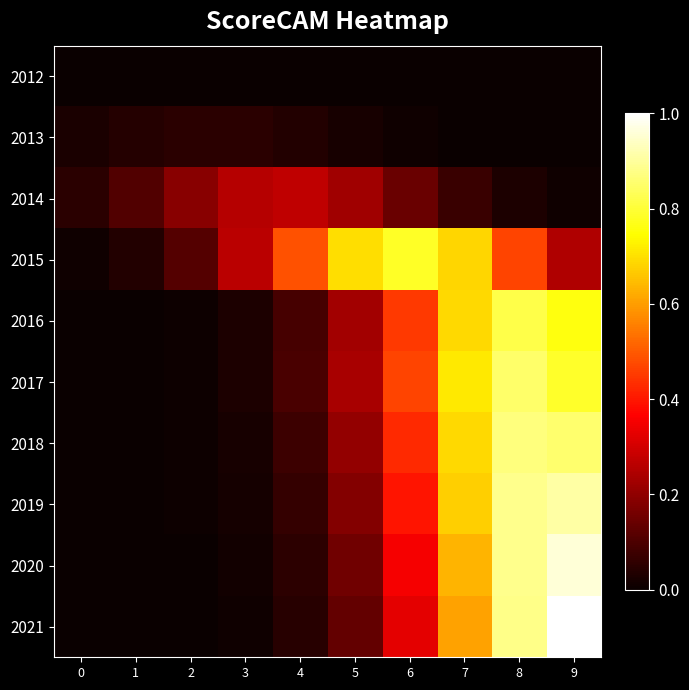

Which category has the highest value across all series?

9